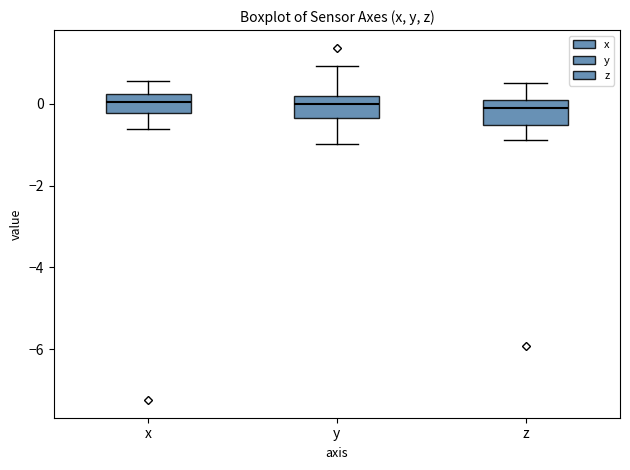

Where is the lower edge of the box for z on the y-axis? The values are not printed on the chart, so give them approximately, as read against the axis.

-0.6